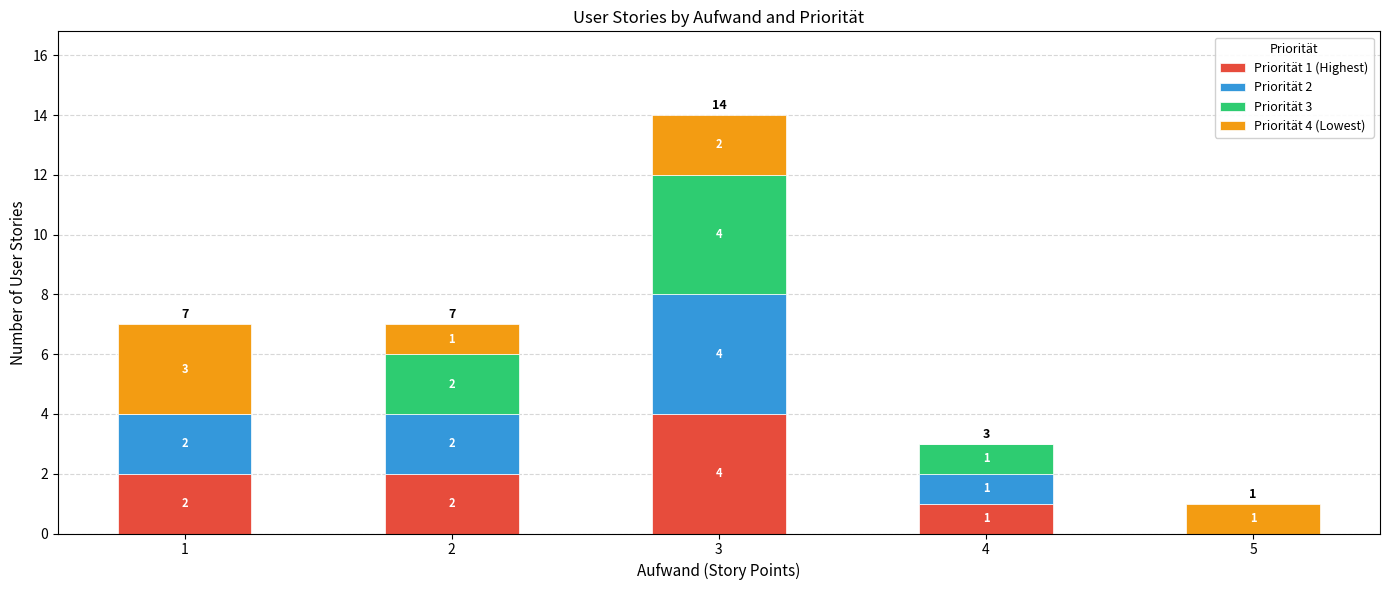

What is the sum of the Priorität 1 (Highest) values at 3 and 5?

4